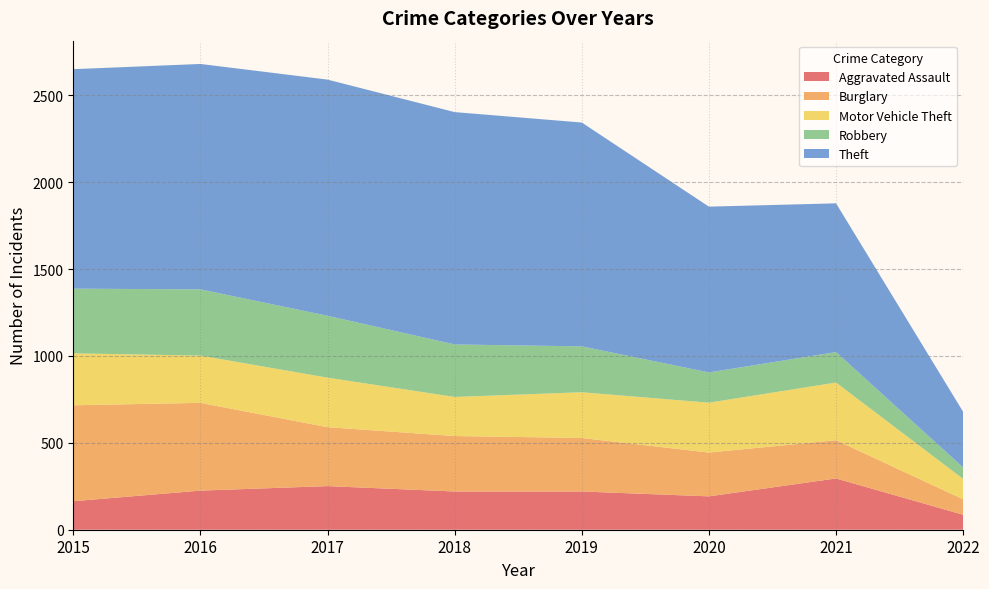

Reading left to right, what are all the values shown in this chart?

Aggravated Assault: 164	225	251	220	220	192	295	86
Burglary: 552	505	339	319	308	252	220	89
Motor Vehicle Theft: 299	272	285	225	263	287	332	117
Robbery: 372	381	356	302	264	174	175	66
Theft: 1263	1297	1359	1337	1288	954	856	320